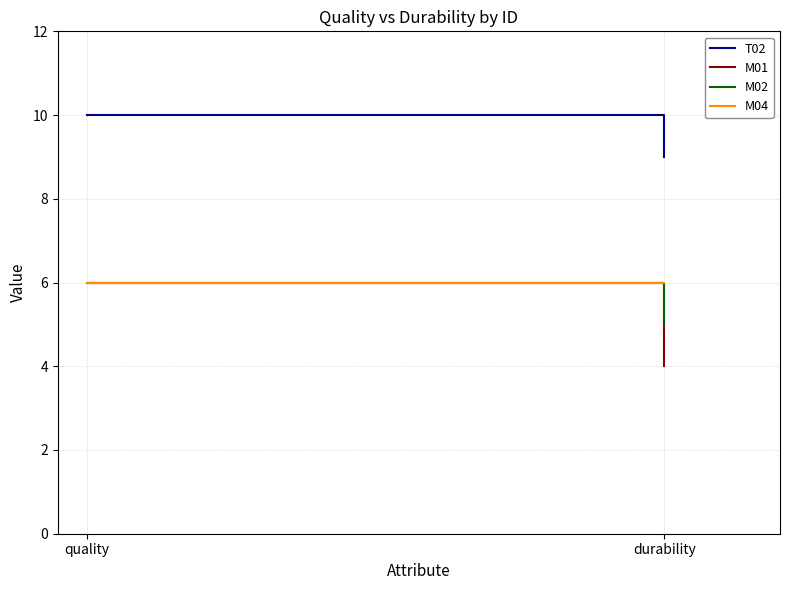

At durability, list the series in order from largest to smallest.

T02, M04, M02, M01